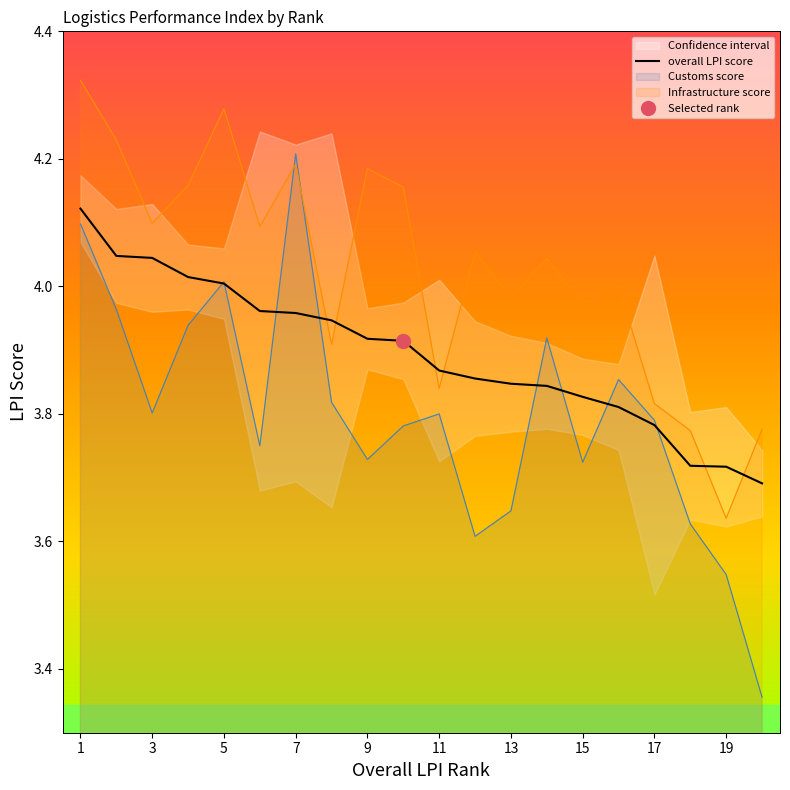

The Customs score series shows 2.1 at 11. True or false?

False